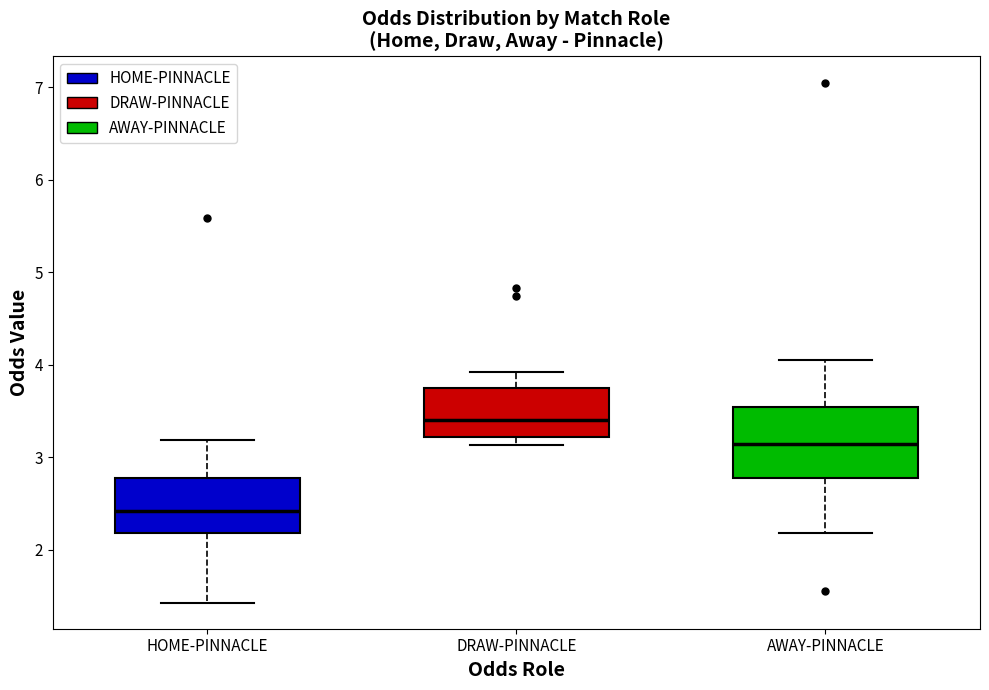

Reading left to right, transcribe this box plot: for each box, give where its median line is, the range the box spans, and where its two whiskers end, as read against the y-axis. The values are not printed on the chart, so give them approximately, as read against the axis.

HOME-PINNACLE: median 2.4, box 2.2 to 2.8, whiskers 1.4 to 3.2
DRAW-PINNACLE: median 3.4, box 3.2 to 3.8, whiskers 3.1 to 3.9
AWAY-PINNACLE: median 3.1, box 2.8 to 3.5, whiskers 2.2 to 4.1